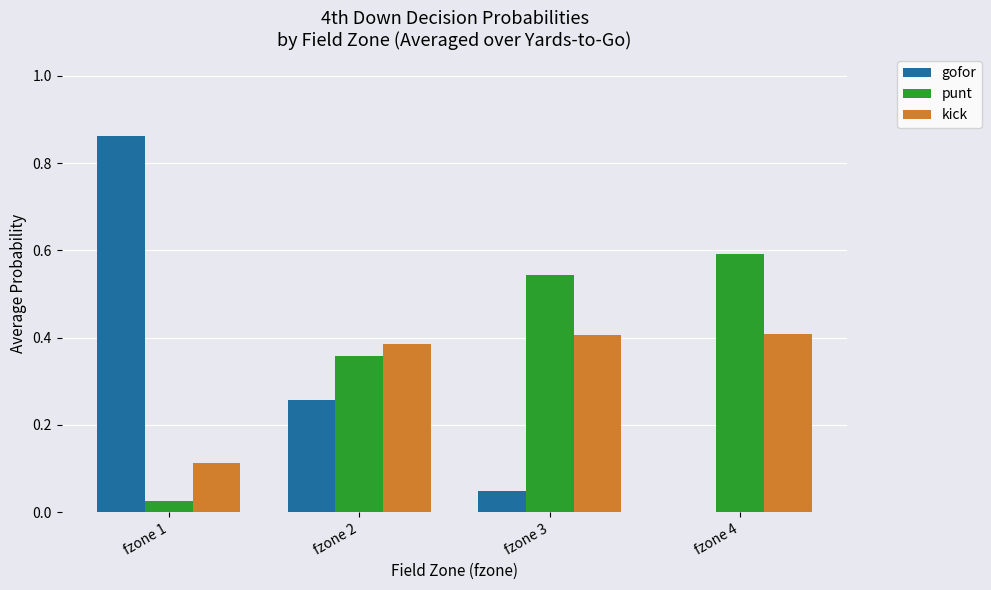

What is the sum of all kick values?

1.3